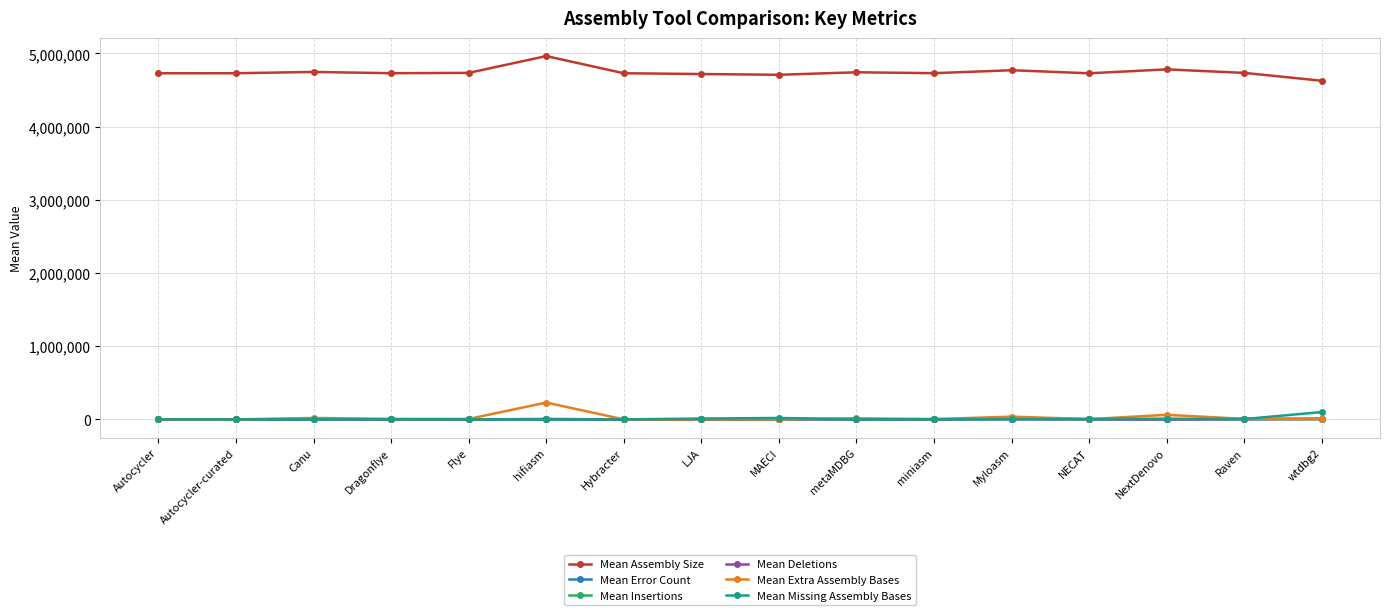

Which series has the widest spread of values?

Mean Assembly Size